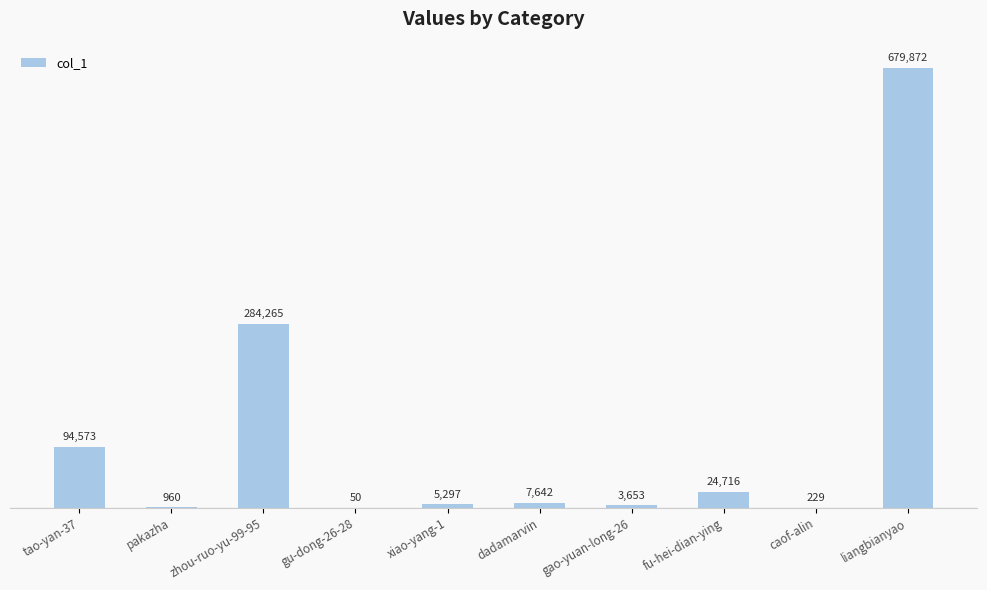

Count the number of data series in this chart.

1